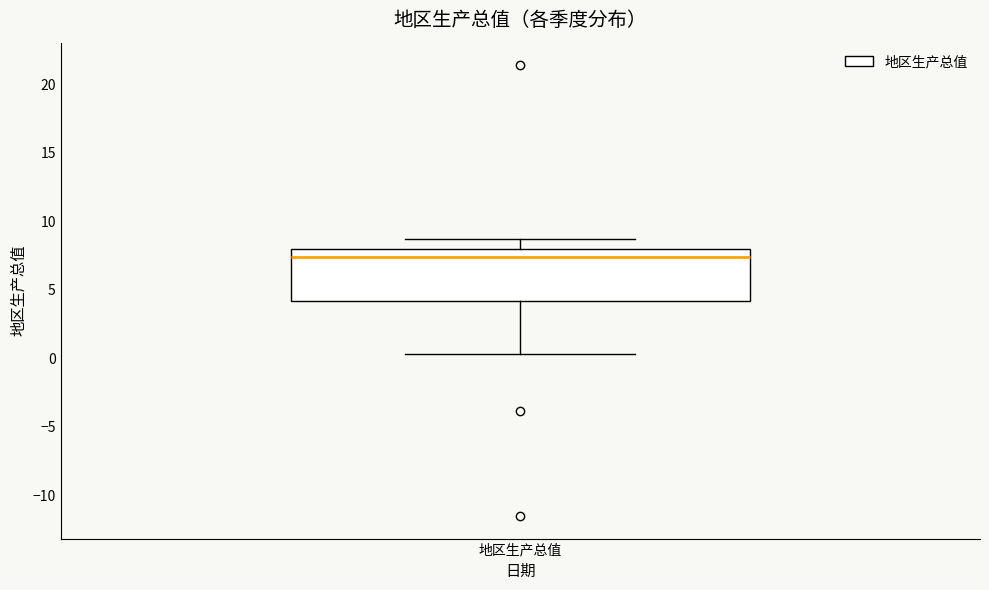

Where is the upper edge of the box for 地区生产总值 on the y-axis? The values are not printed on the chart, so give them approximately, as read against the axis.

8.0